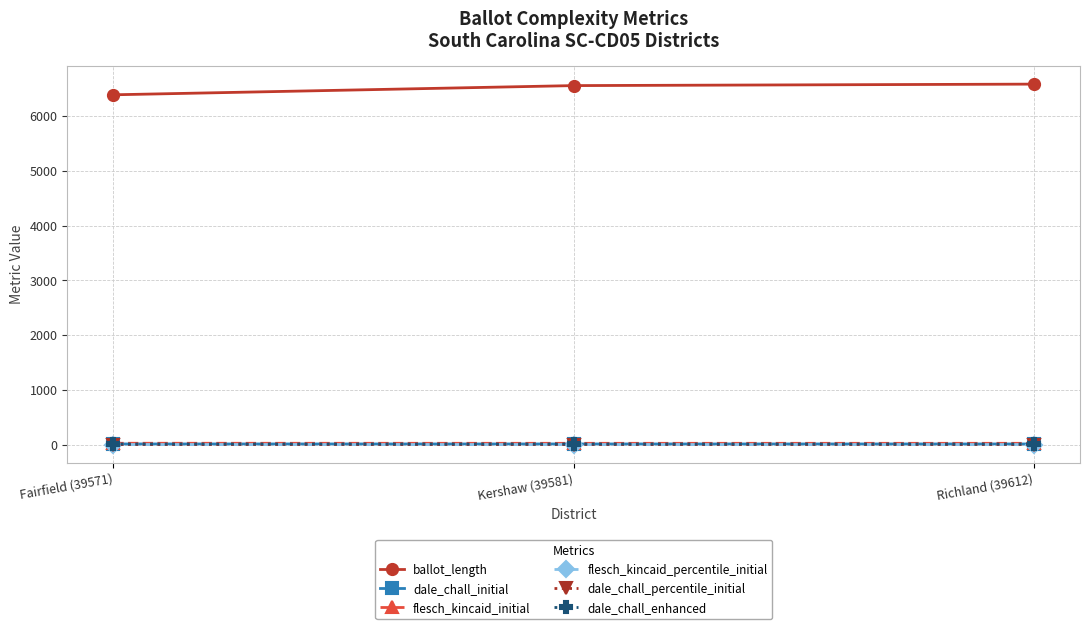

Is the value of ballot_length at Kershaw (39581) greater than the value of dale_chall_initial at Kershaw (39581)?

Yes